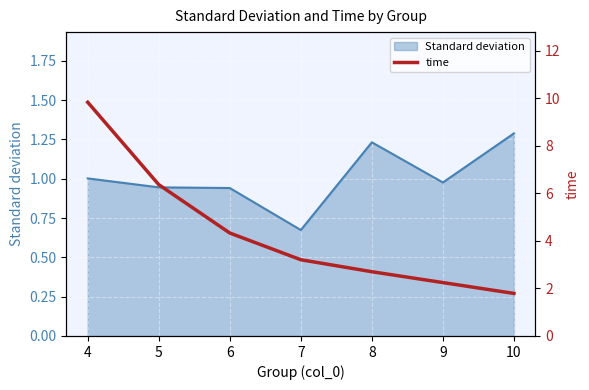

At which label is Standard deviation closest to 0?

7